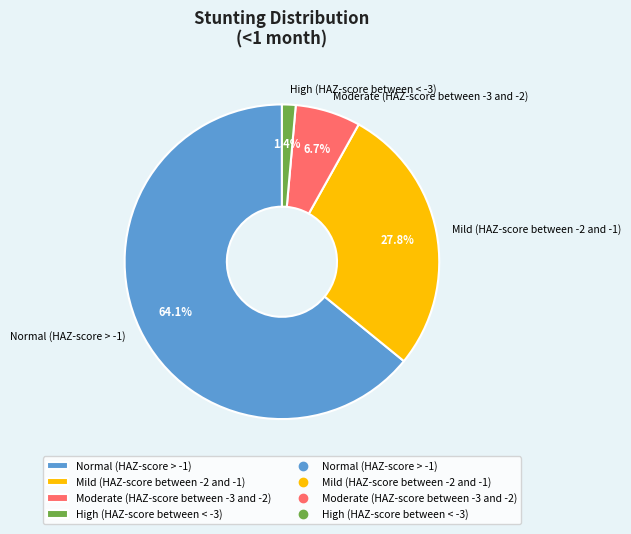

Which slice is the smallest?

High (HAZ-score between < -3)